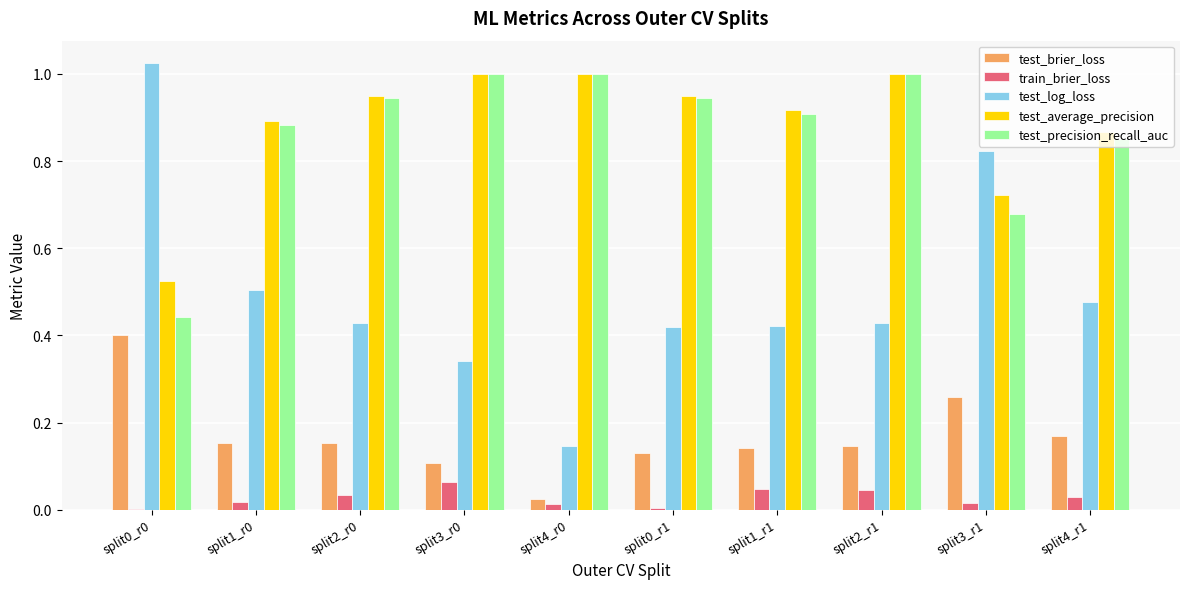

True or false: test_precision_recall_auc has a value of 0.9 at split0_r1.

True